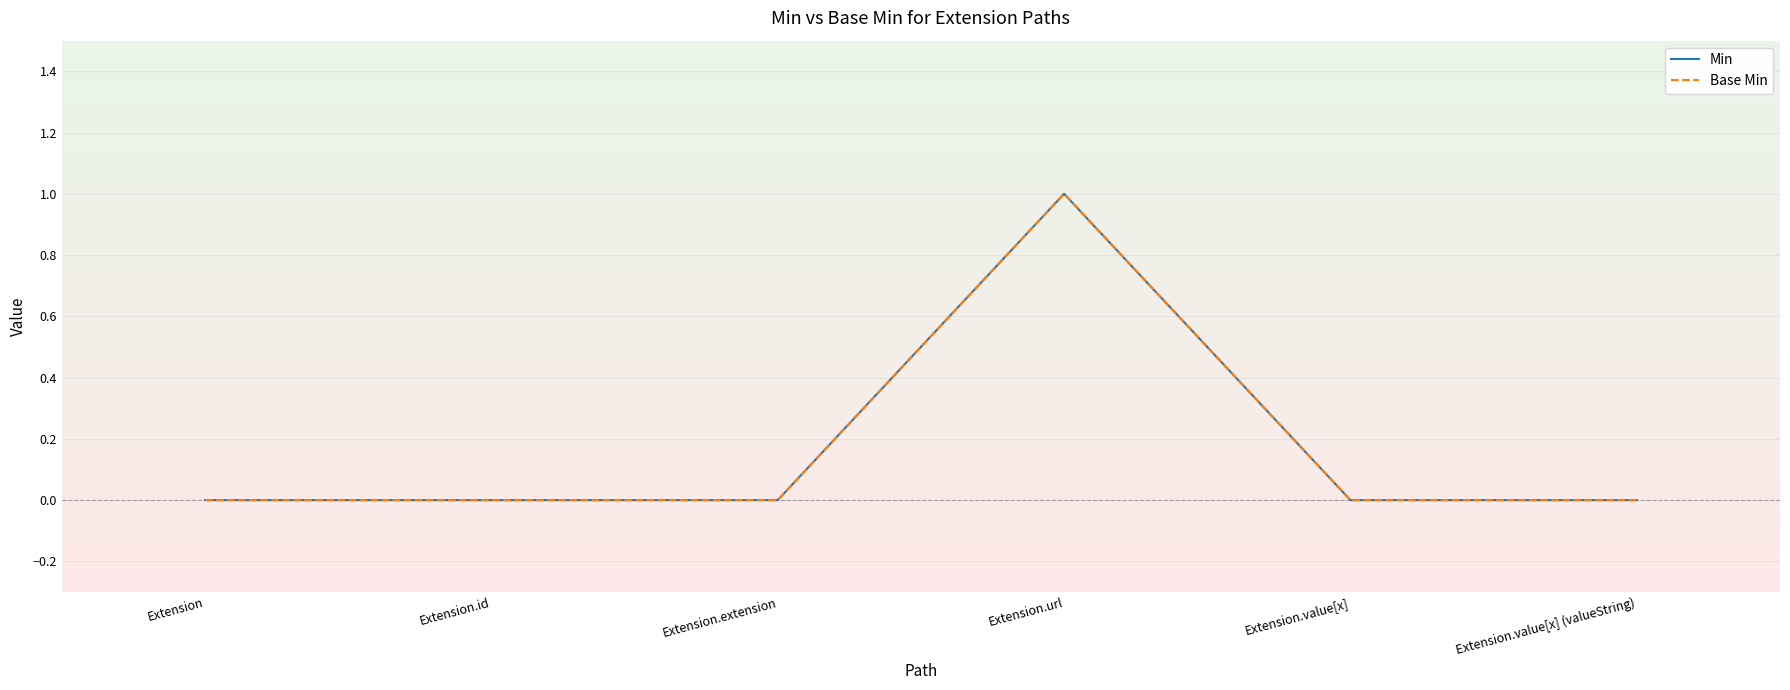

Is this an area chart (filled region under the line)?

No